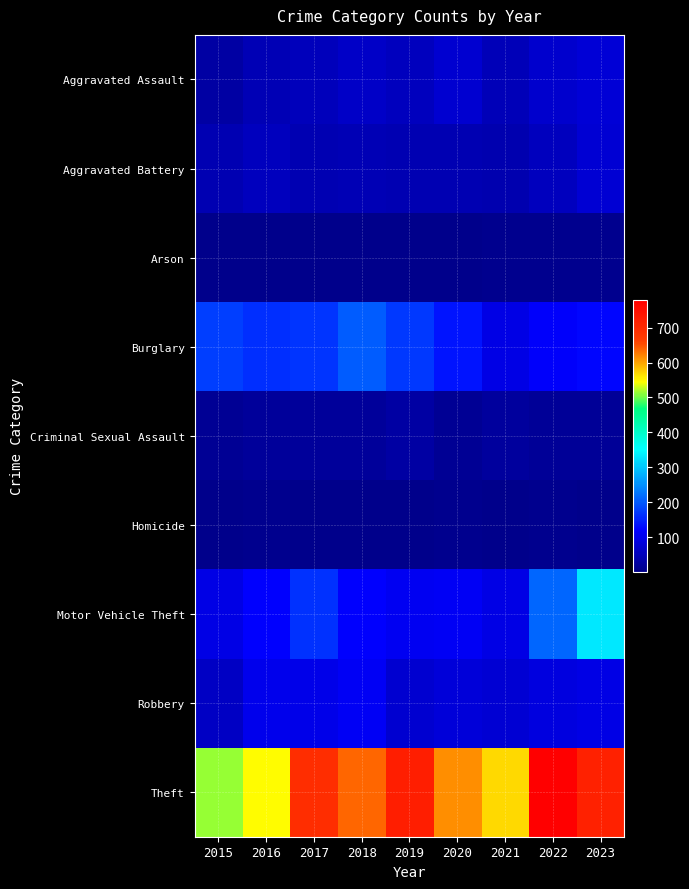

Which series changed the most between 2015 and 2023?

Motor Vehicle Theft